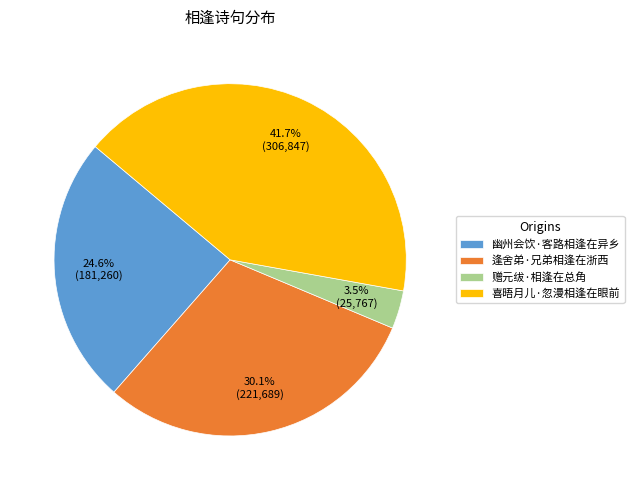

Approximately how many times larger is the value at 逢舍弟·兄弟相逢在浙西 compared to 赠元绂·相逢在总角?

8.6